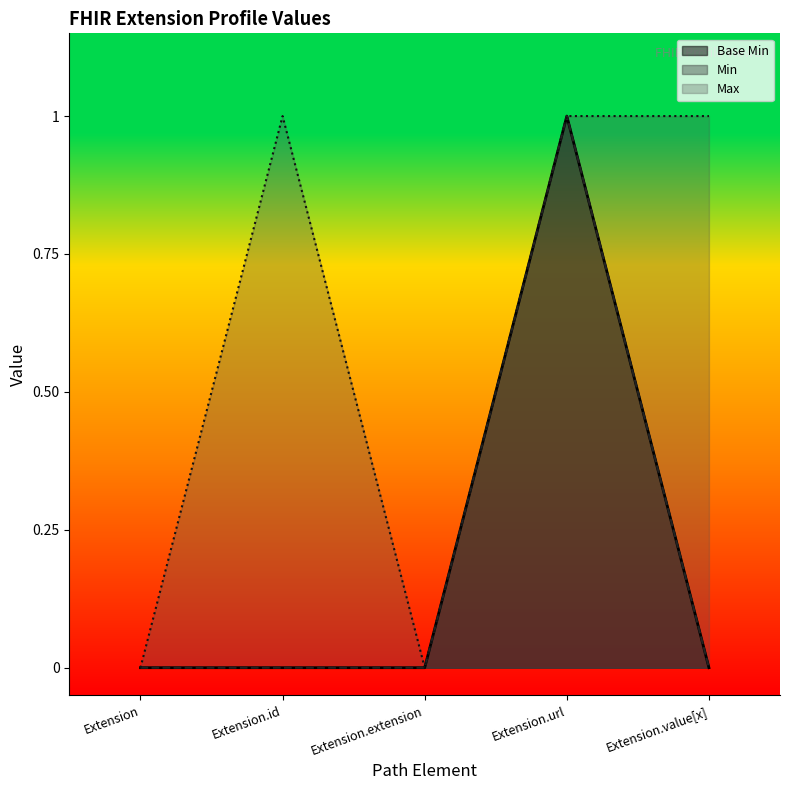

How many points are higher than both their immediate neighbors (excluding endpoints)?

1